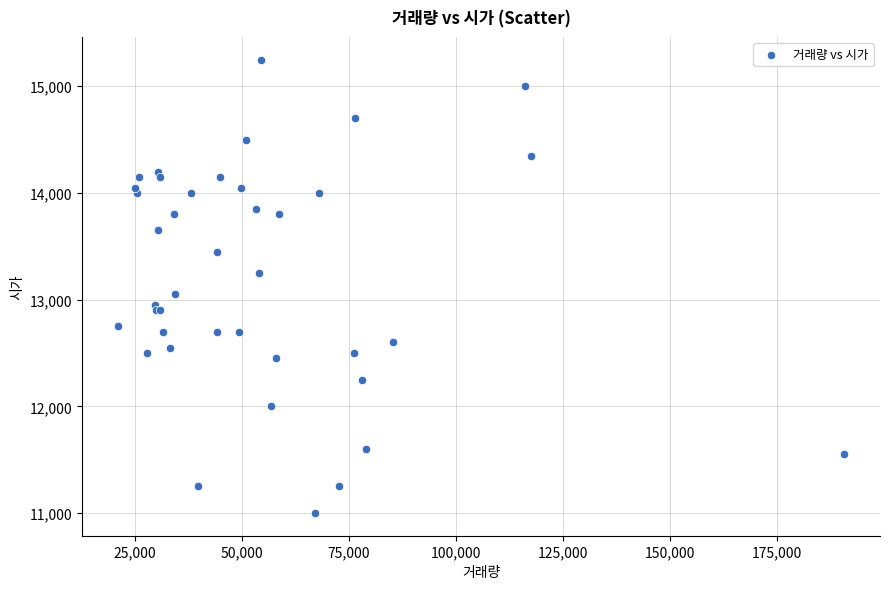

What Y value in the scatter plot is closest to 13125?

13050